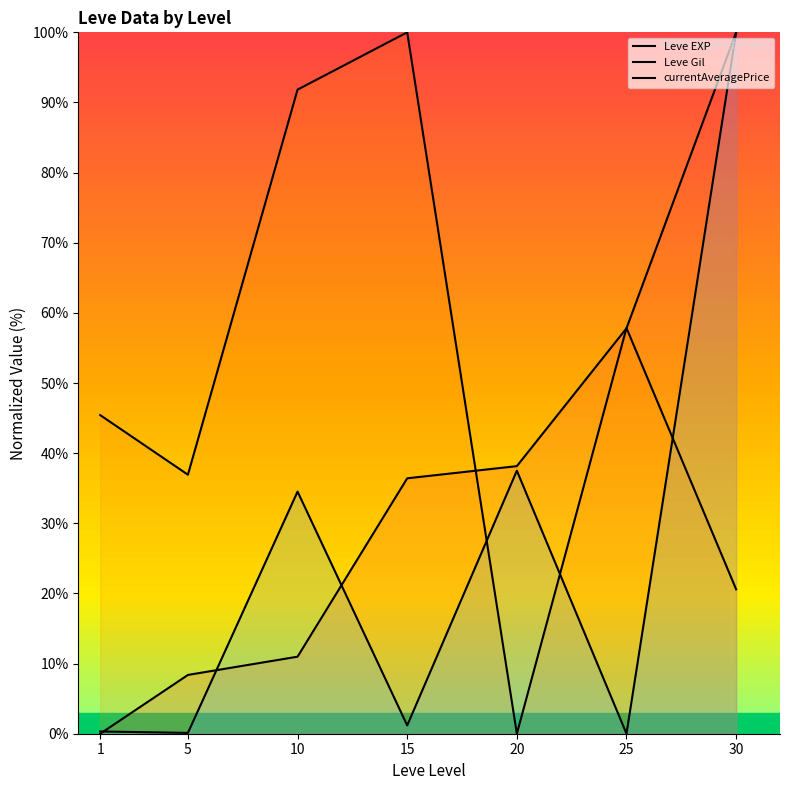

What is the difference between the maximum and minimum values in the Leve EXP series?

100.0